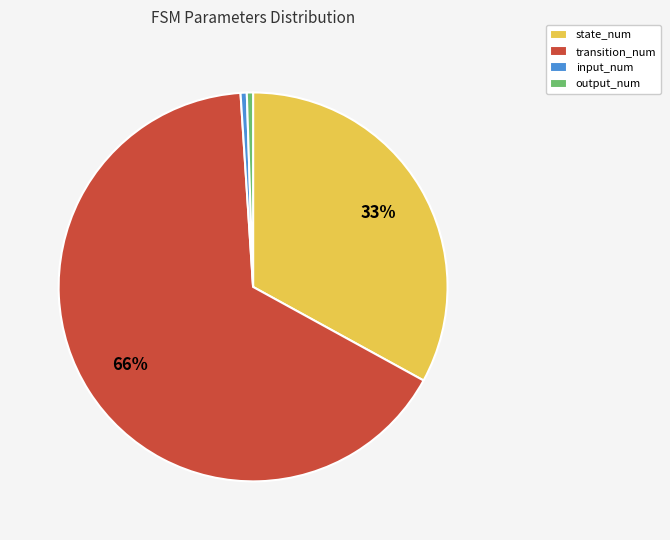

What is the majority slice?

transition_num